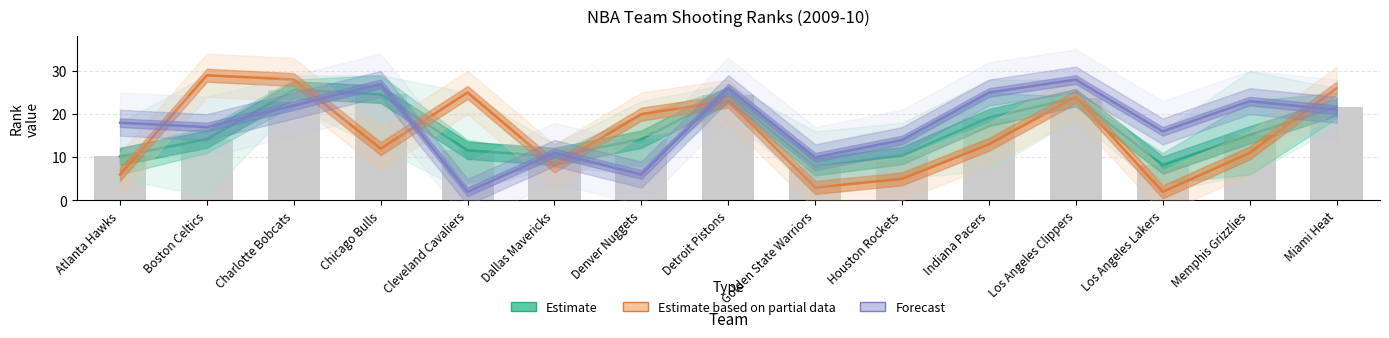

The Estimate based on partial data series shows 38.4 at Boston Celtics. True or false?

False